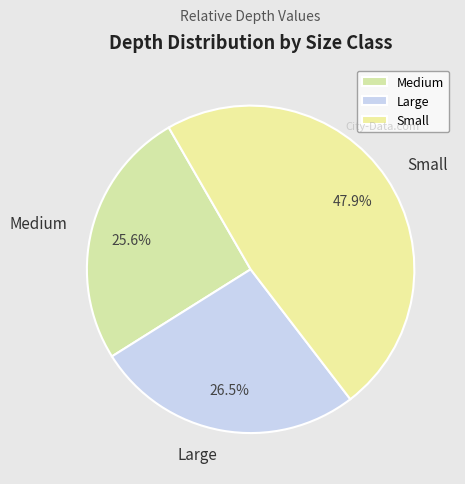

Between Medium and Large, which is larger?

Large